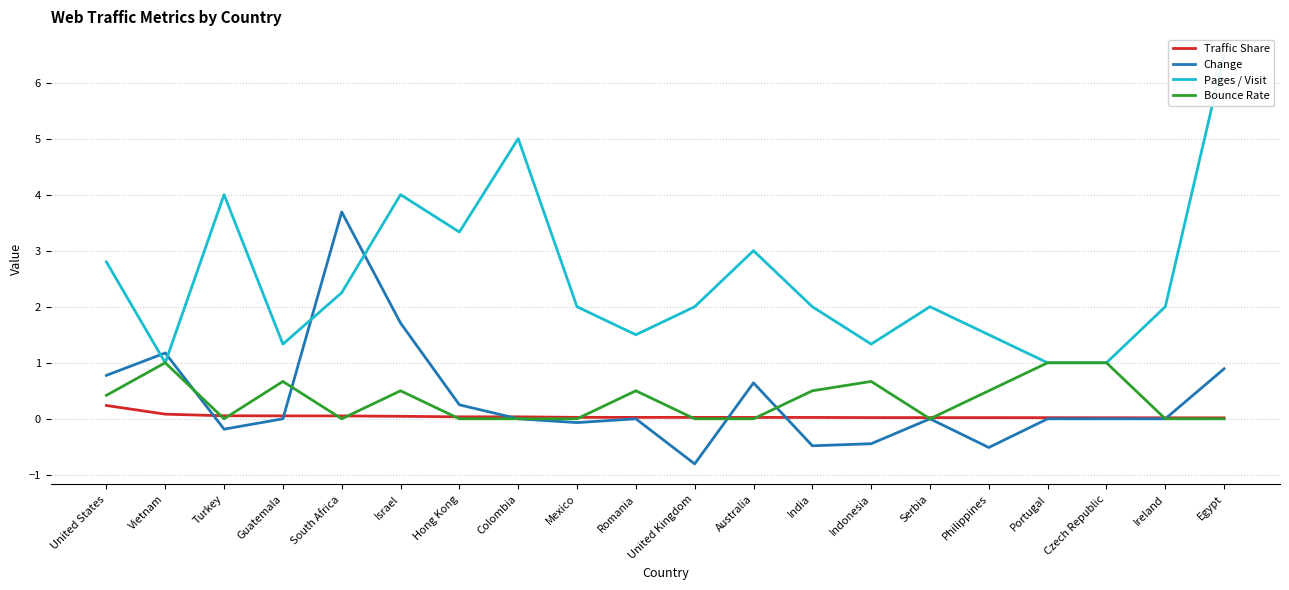

Read the Change value at United States.

0.8